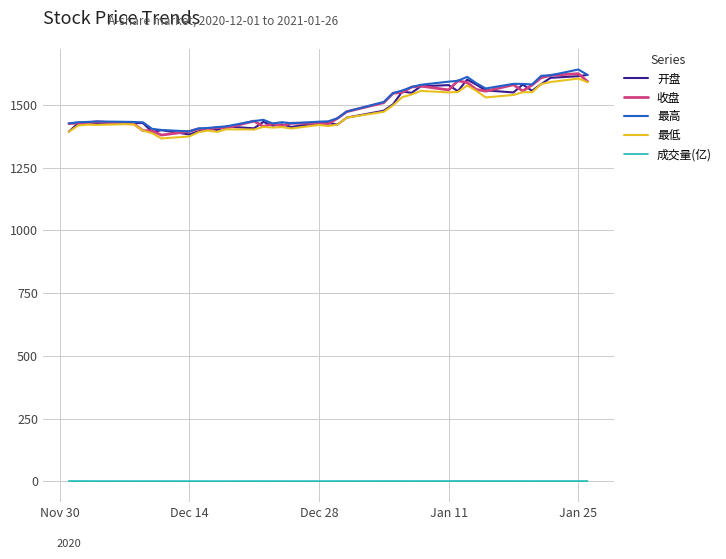

True or false: 成交量(亿) and 开盘 intersect in this chart.

False